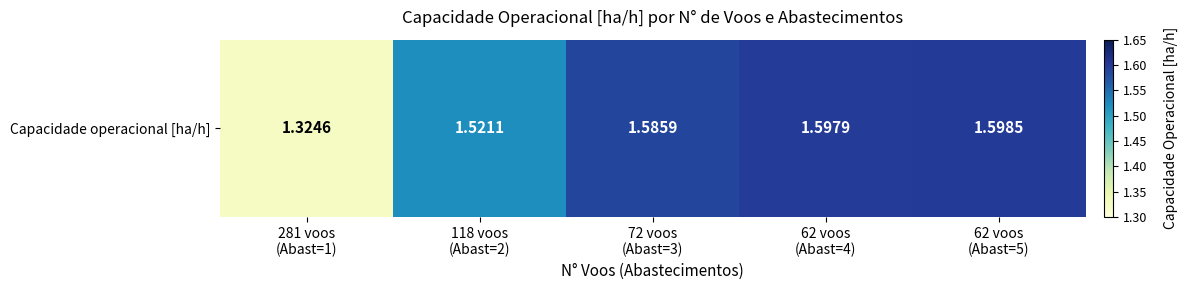

The chart shows a value of 1.6 at 62 voos
(Abast=4). True or false?

True